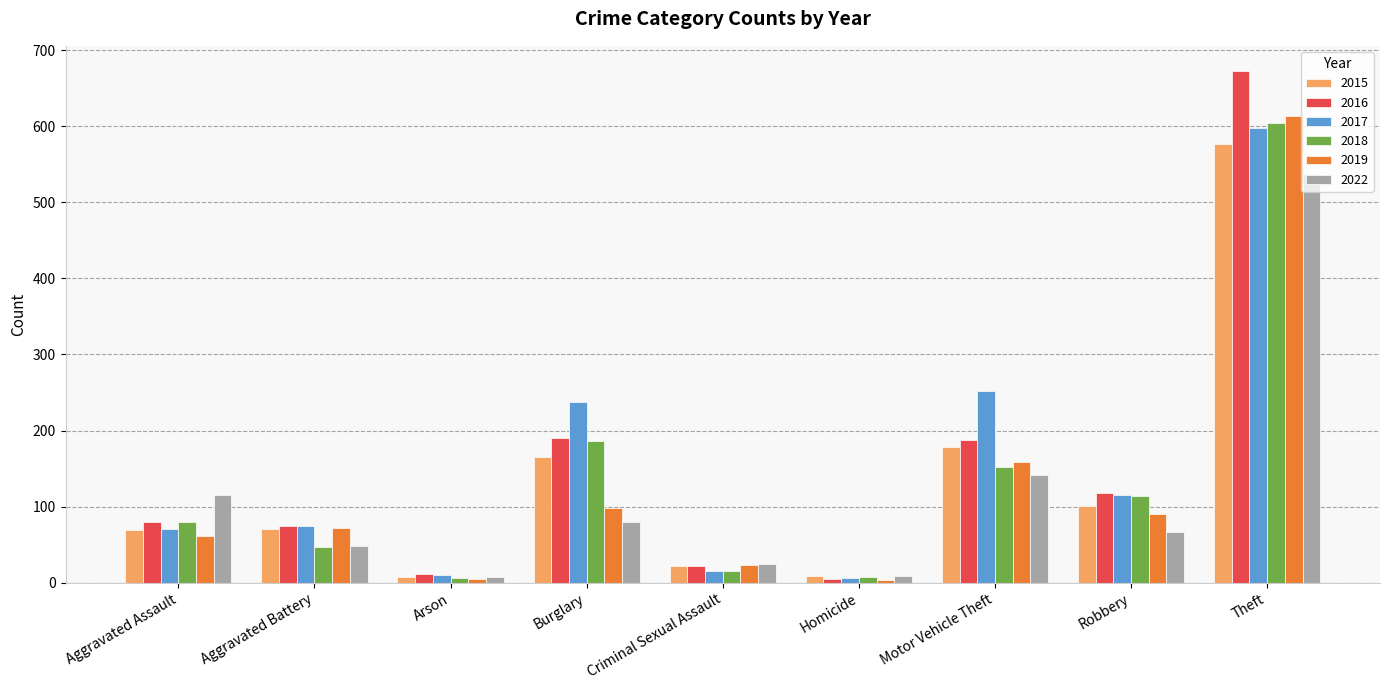

What is the difference between the 2018 values at Theft and Aggravated Battery?

557